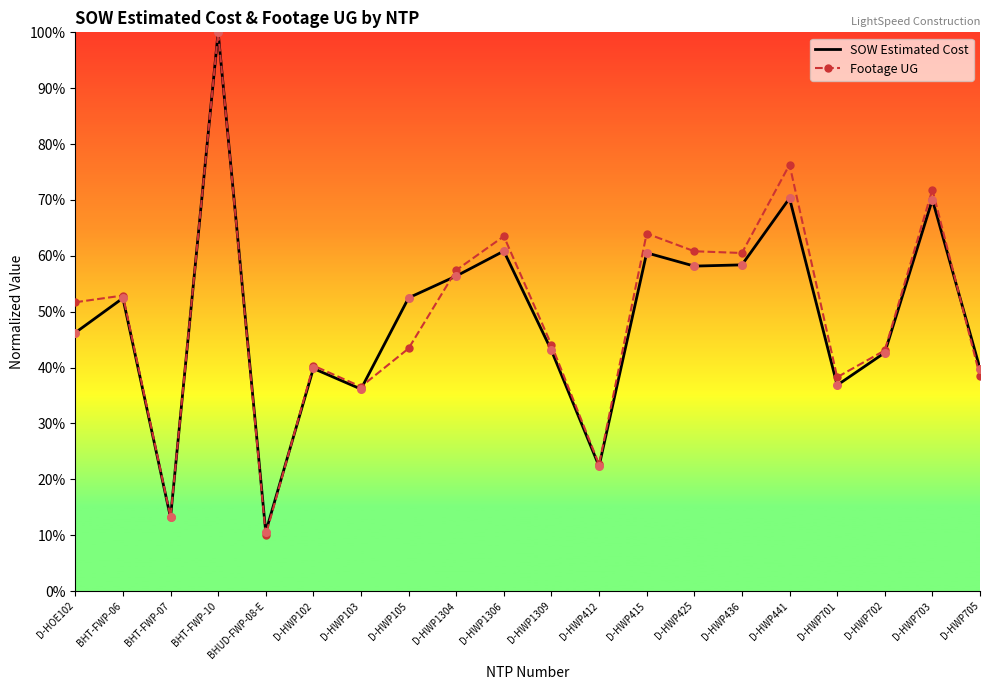

Is the value of SOW Estimated Cost at D-HOE102 greater than the value of Footage UG at D-HWP1306?

No